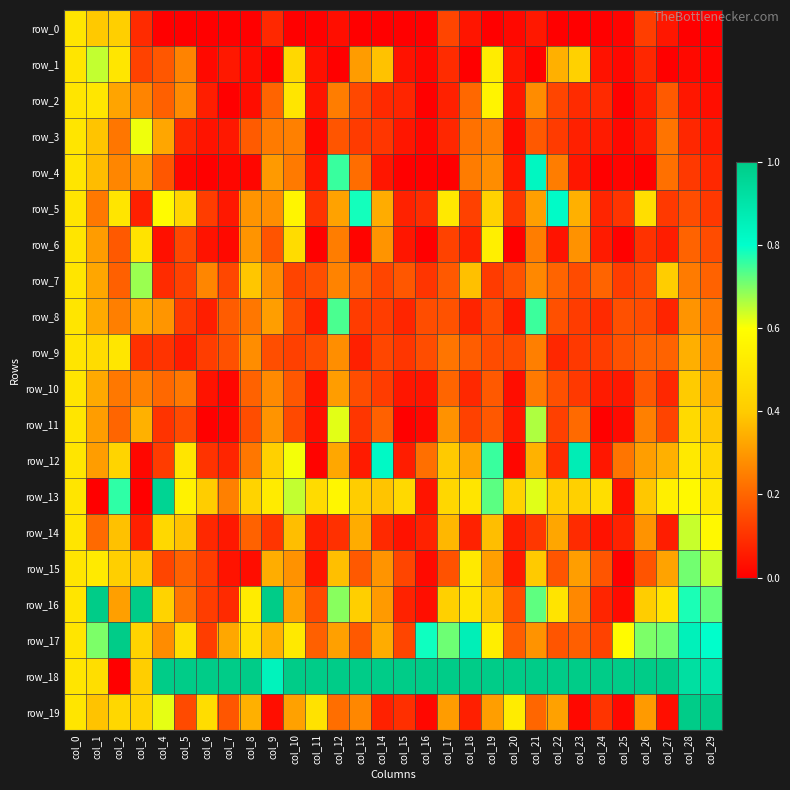

Between col_3 and col_0, which is larger?

col_0